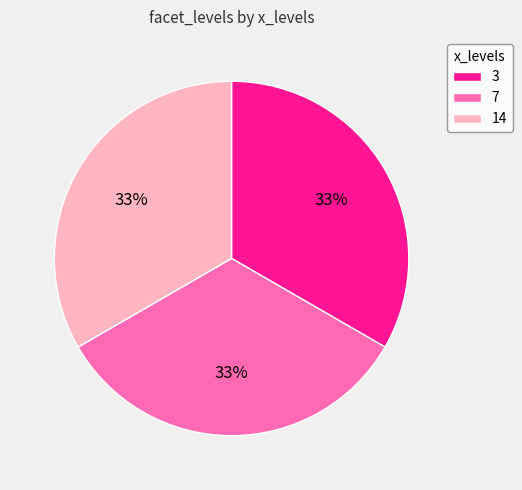

To the nearest percent, what portion does 3 represent?

33%